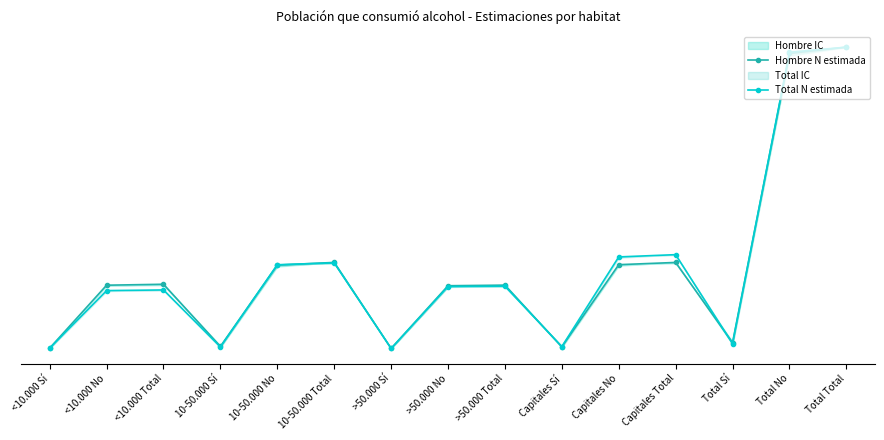

Where is the first local maximum for Hombre N estimada?

<10.000 Total